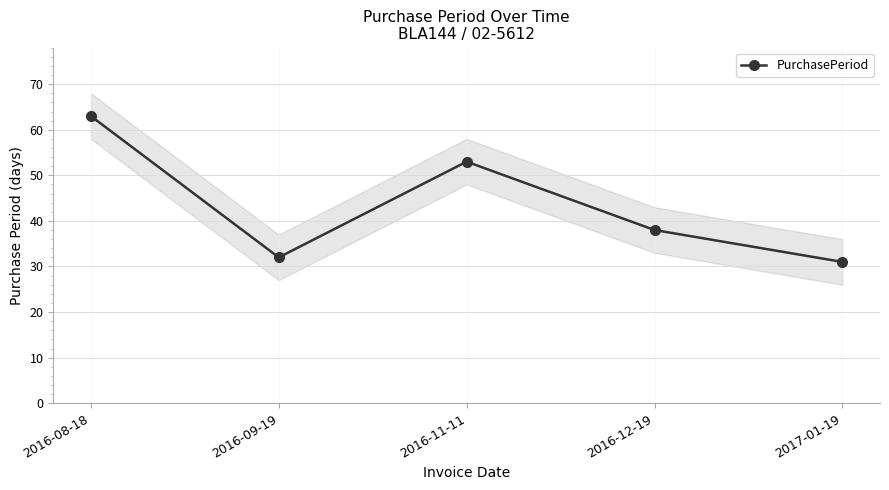

Rank the categories by value from highest to lowest.

2016-08-18, 2016-11-11, 2016-12-19, 2016-09-19, 2017-01-19